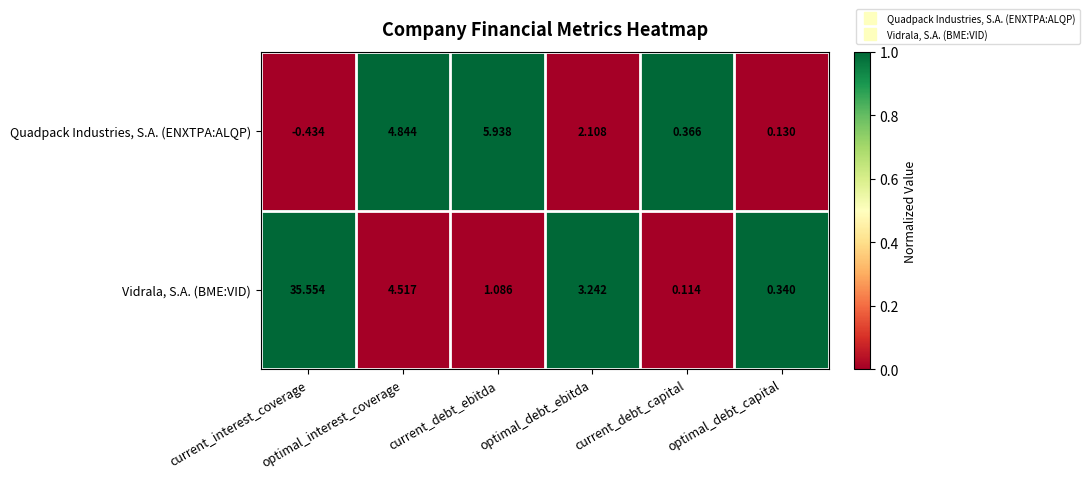

How many series are shown in this chart?

2